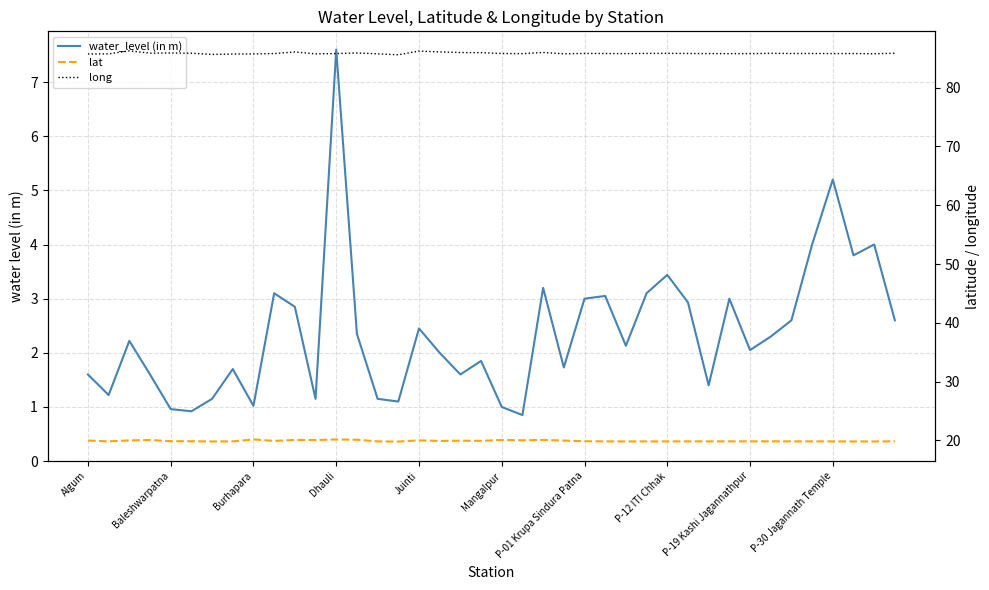

Rank the series at 27 from highest to lowest value.

long, lat, water_level (in m)